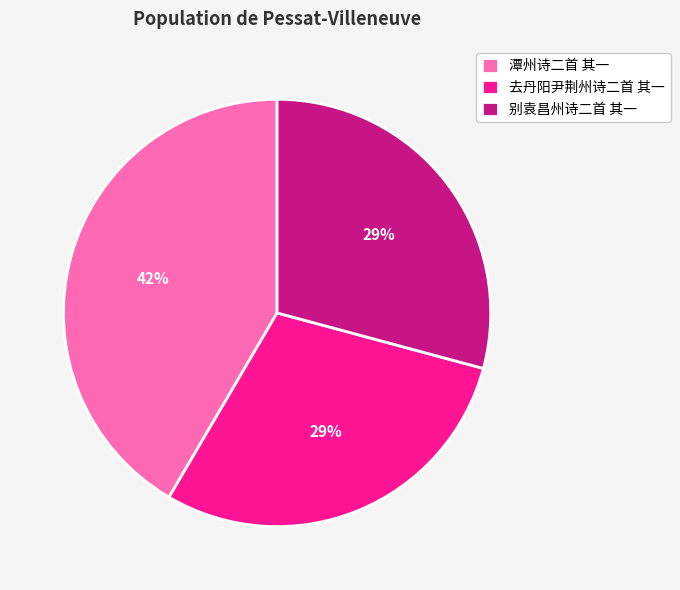

Which category has the biggest portion of the pie?

潭州诗二首 其一